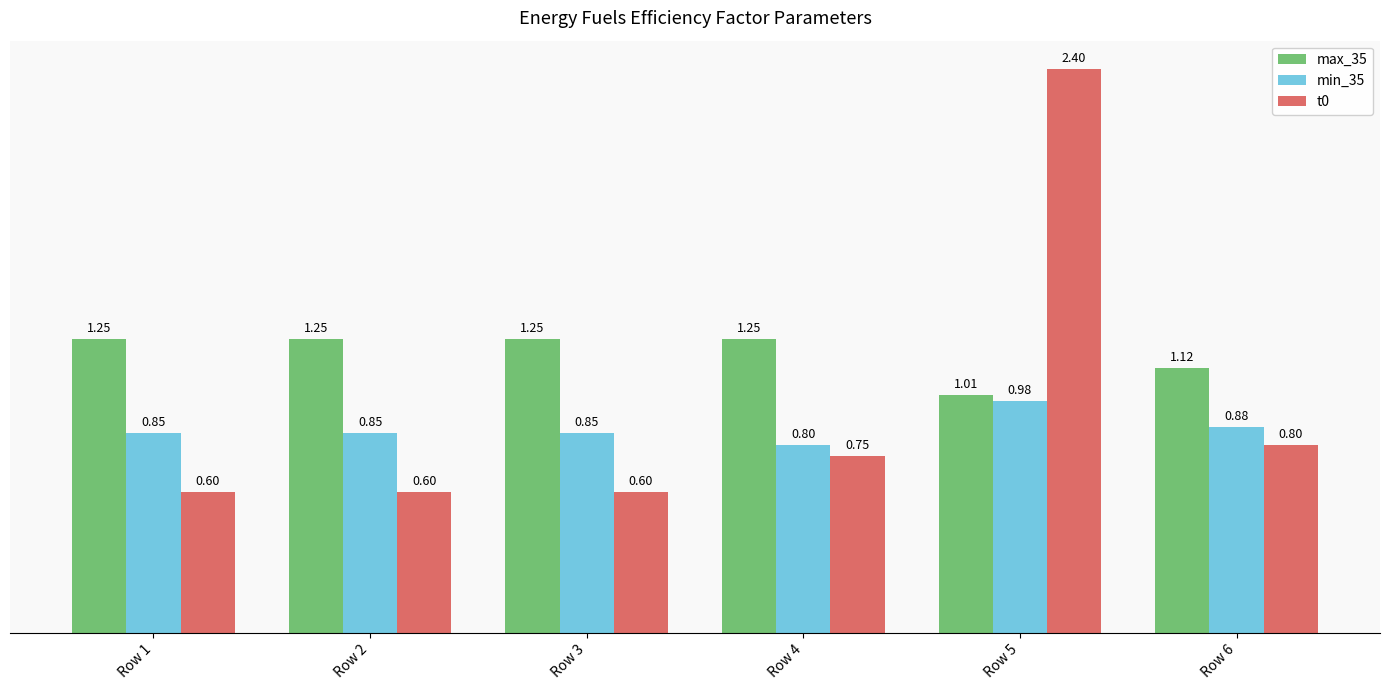

What is the total value across all series at Row 4?

2.8